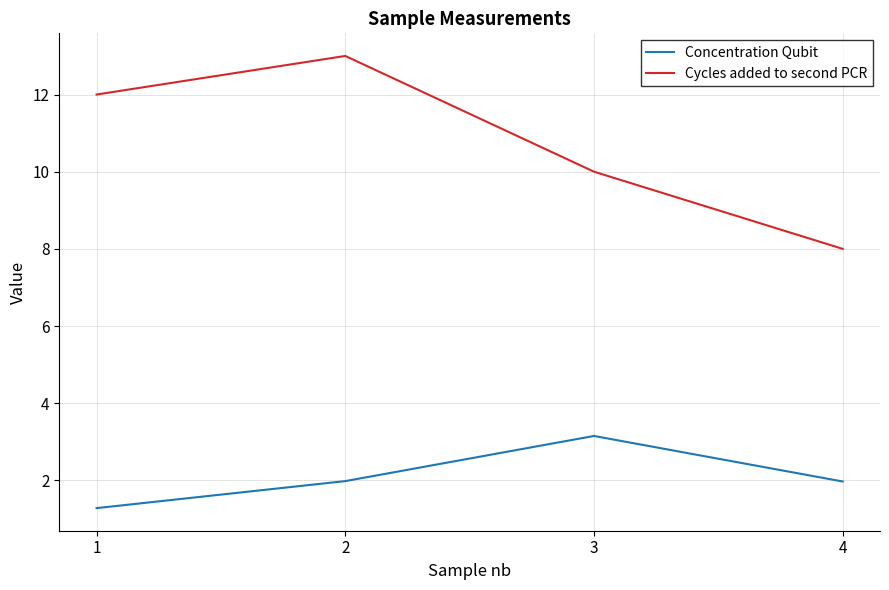

How many Cycles added to second PCR values are between 10 and 13?

3